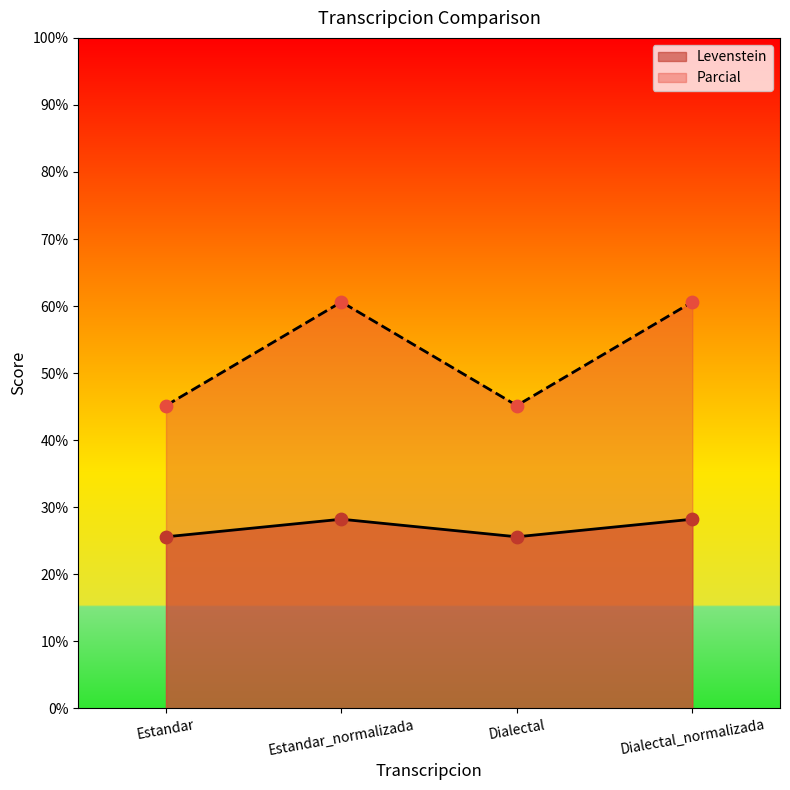

At how many categories does at least one series exceed 44?

4